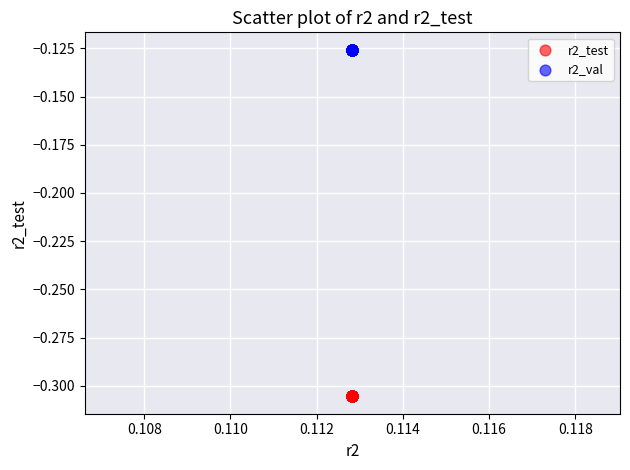

Which series reaches the minimum Y coordinate?

r2_test